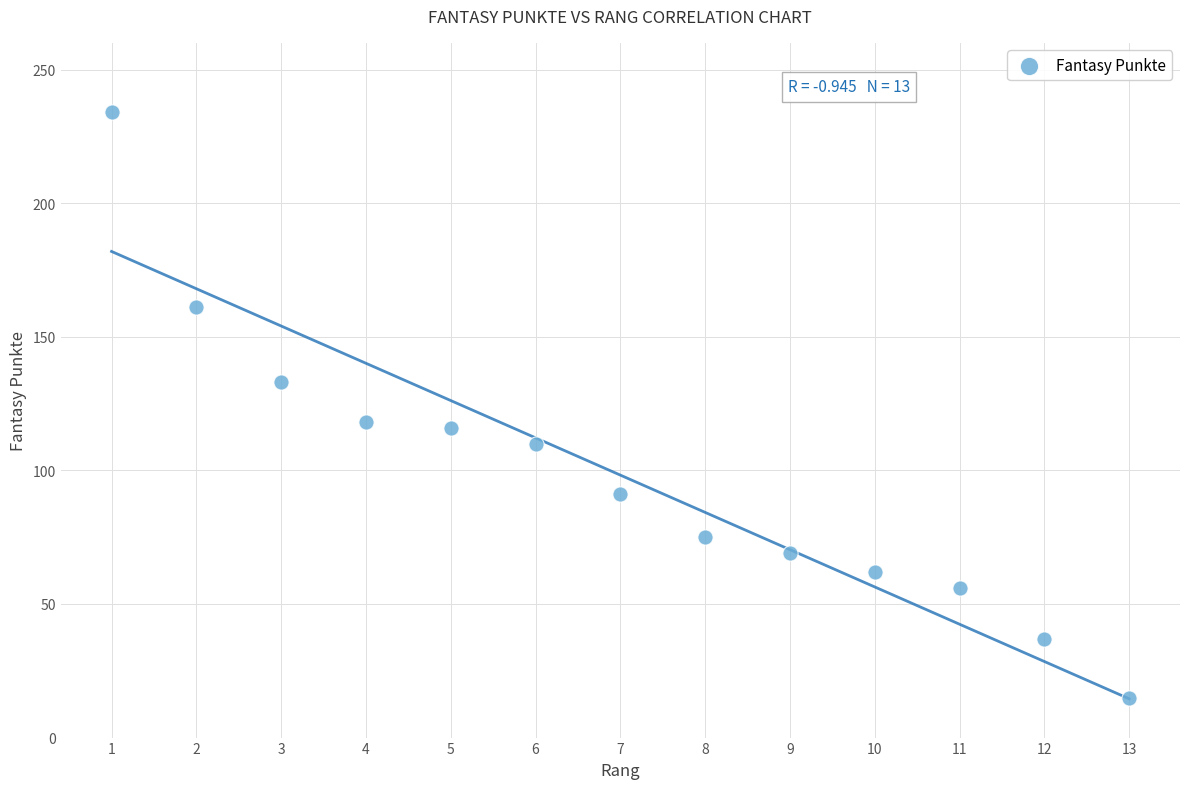

What is the range of Y values (max minus min)?

219